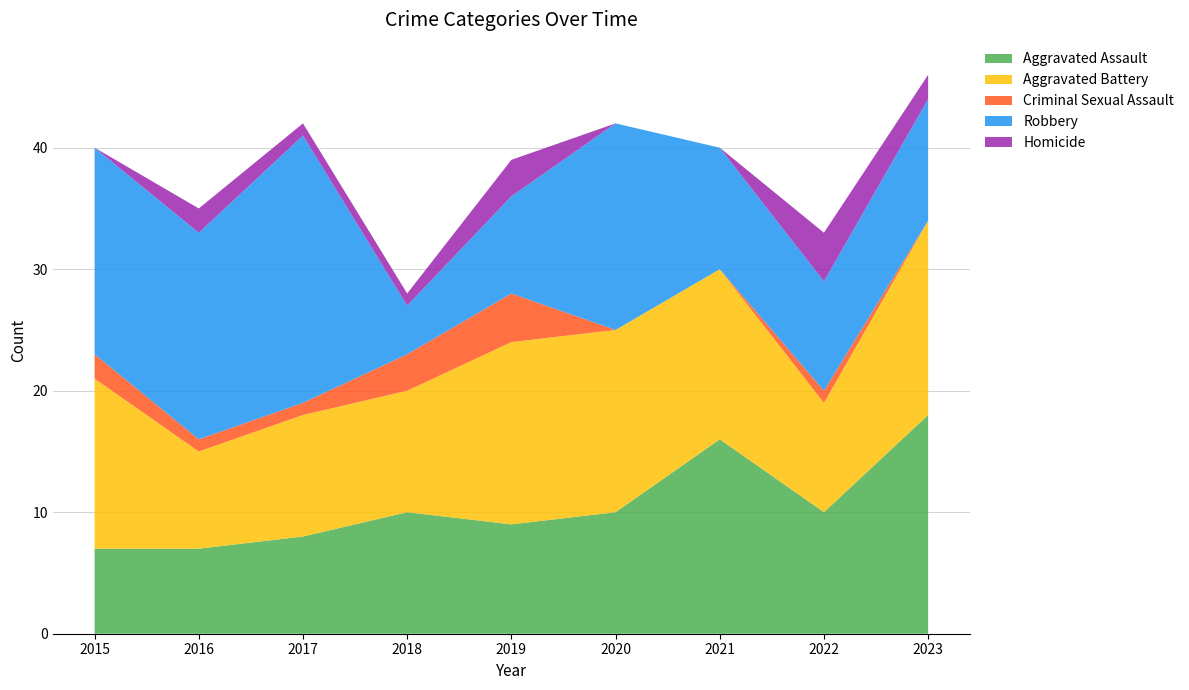

Reading left to right, what are all the values shown in this chart?

Aggravated Assault: 7	7	8	10	9	10	16	10	18
Aggravated Battery: 14	8	10	10	15	15	14	9	16
Criminal Sexual Assault: 2	1	1	3	4	0	0	1	0
Robbery: 17	17	22	4	8	17	10	9	10
Homicide: 0	2	1	1	3	0	0	4	2